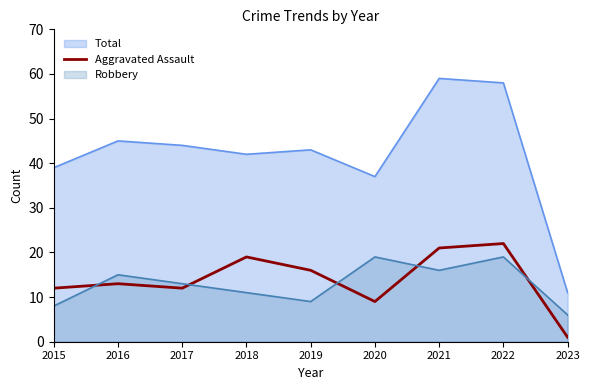

What is the difference between the maximum and minimum values in the Aggravated Assault series?

21